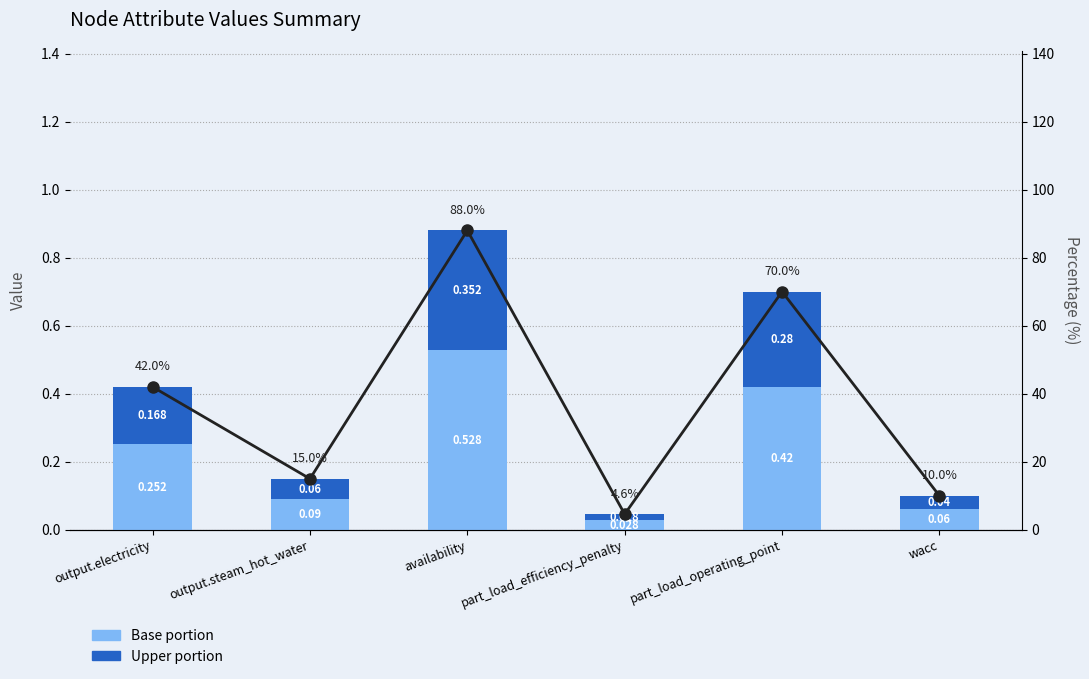

The Base portion series shows 0.8 at availability. True or false?

False